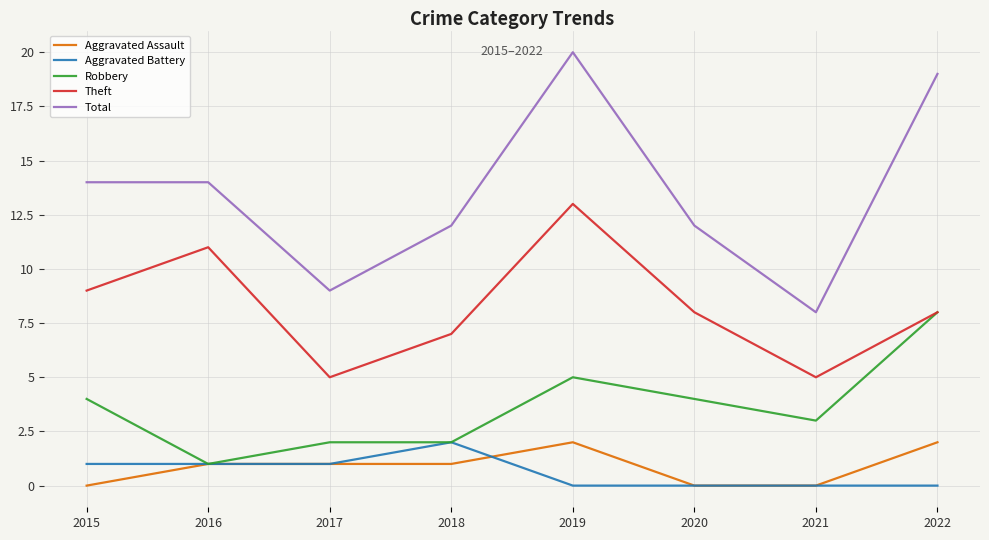

What is the difference between the highest and lowest values at 2019?

20